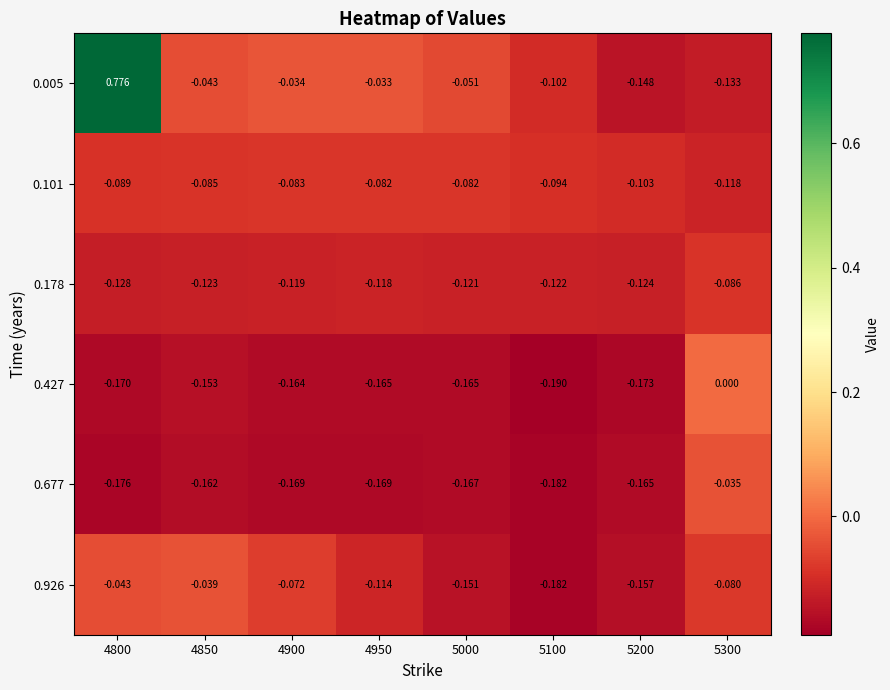

Is the value of 0.101 at 4950 greater than the value of 0.926 at 5100?

Yes